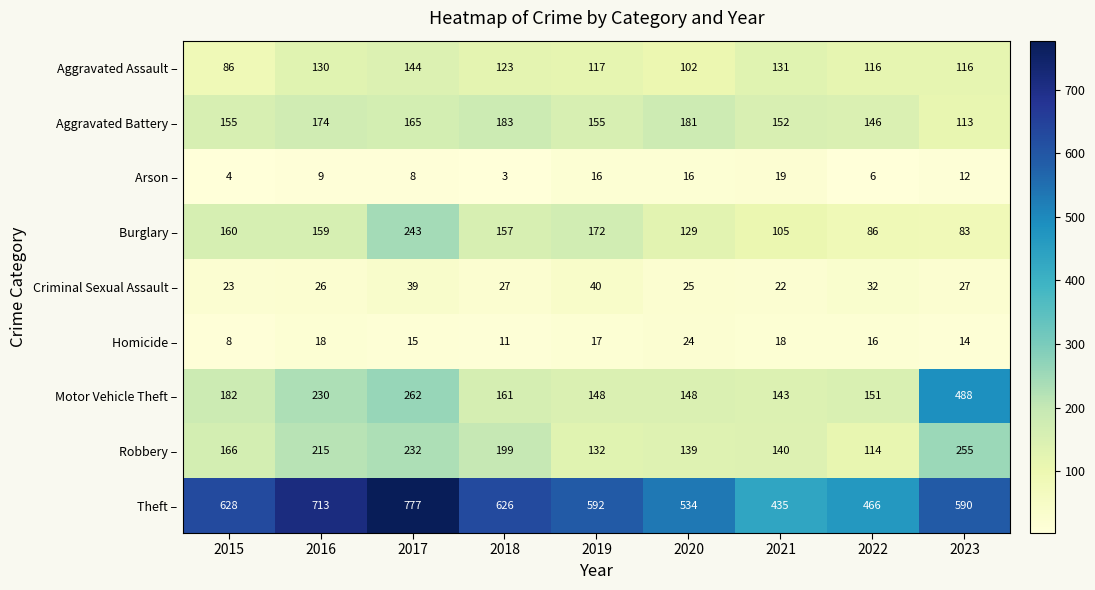

What is the average value of the Arson – series?

10